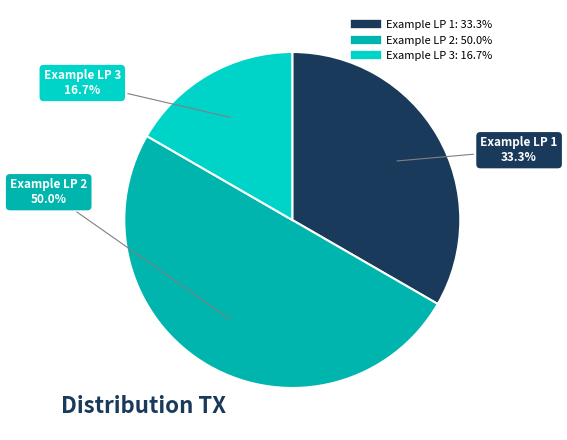

Is it true that Example LP 3 is 17% of the pie?

True